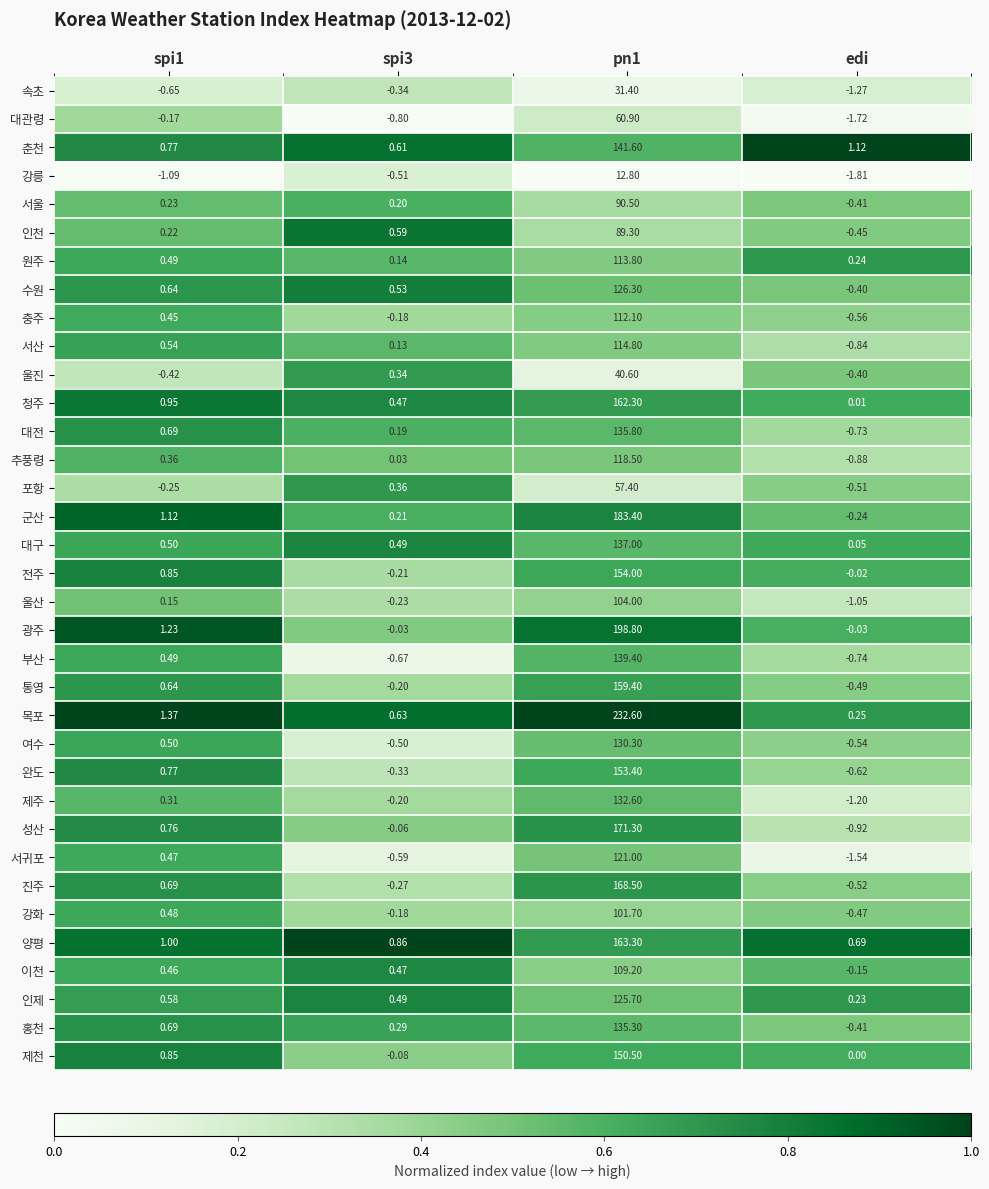

List the series in order of their peak value, lowest first.

강릉, 속초, 울진, 포항, 대관령, 인천, 서울, 강화, 울산, 이천, 충주, 원주, 서산, 추풍령, 서귀포, 인제, 수원, 여수, 제주, 홍천, 대전, 대구, 부산, 춘천, 제천, 완도, 전주, 통영, 청주, 양평, 진주, 성산, 군산, 광주, 목포